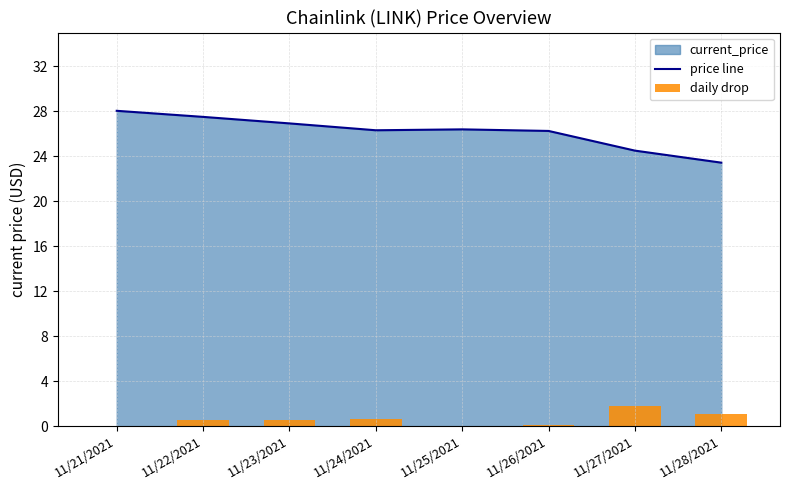

At how many categories does at least one series exceed 13?

8